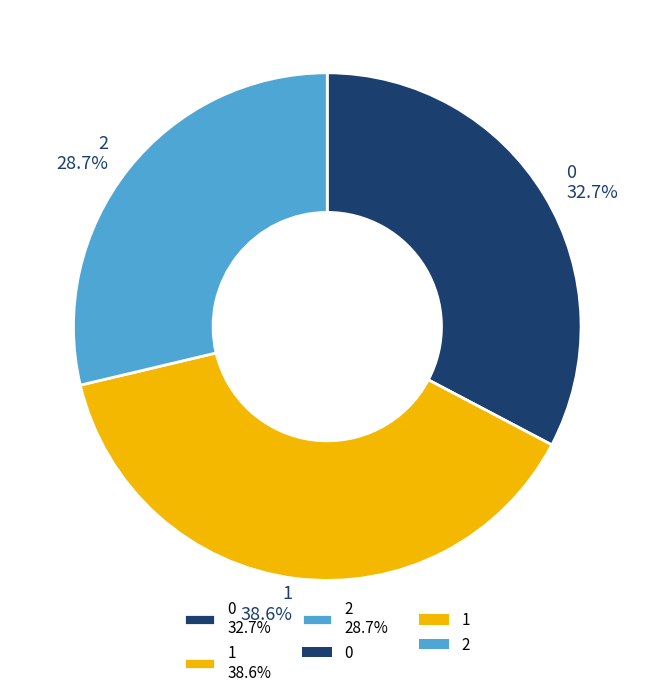

Does 2 represent more than half of the total?

No